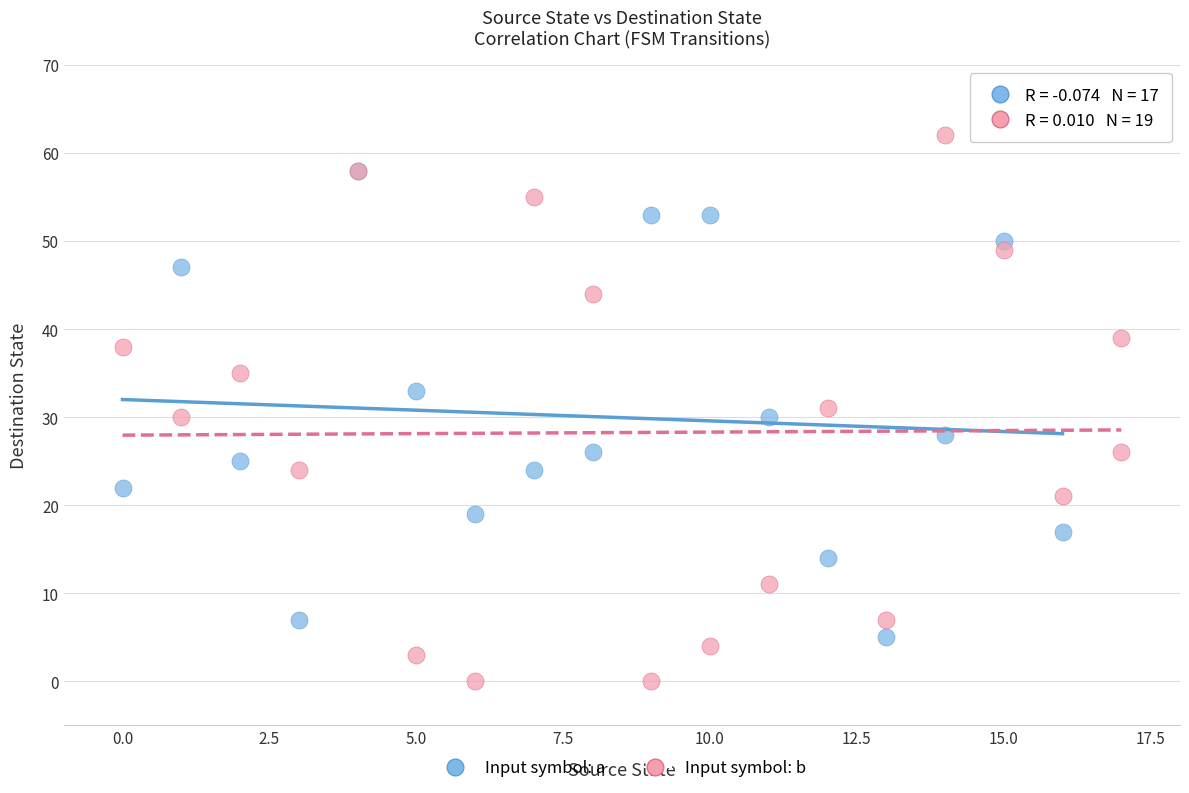

What are all the series names shown in the legend?

Input symbol: a, Input symbol: b